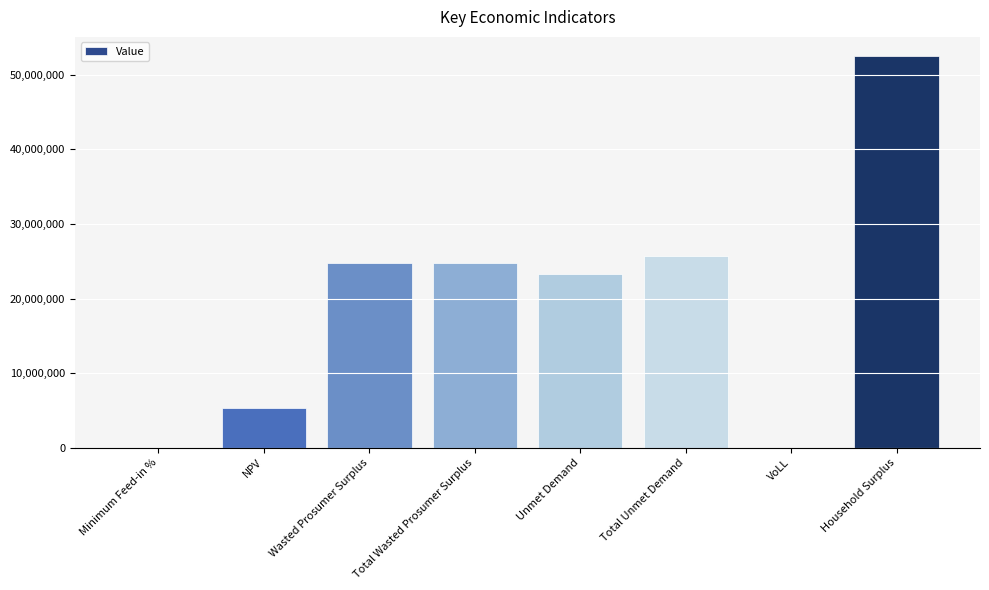

At which category does the chart reach its peak across all series?

Household Surplus